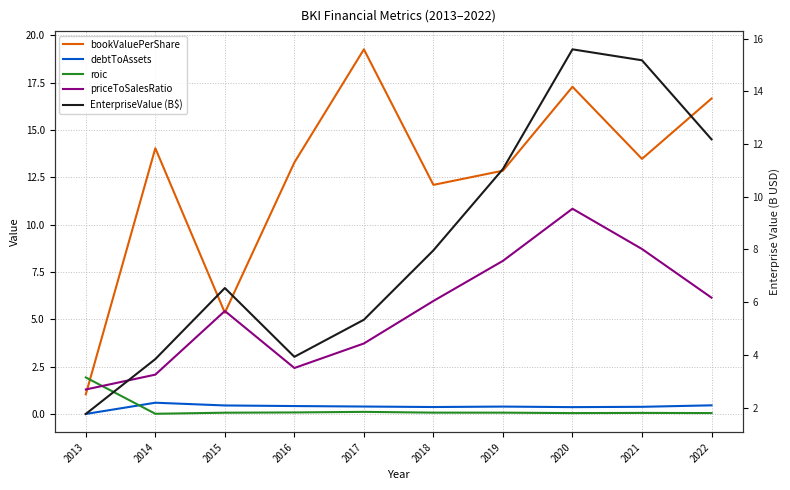

The value of EnterpriseValue (B$) at 2013 is 1.8. True or false?

True